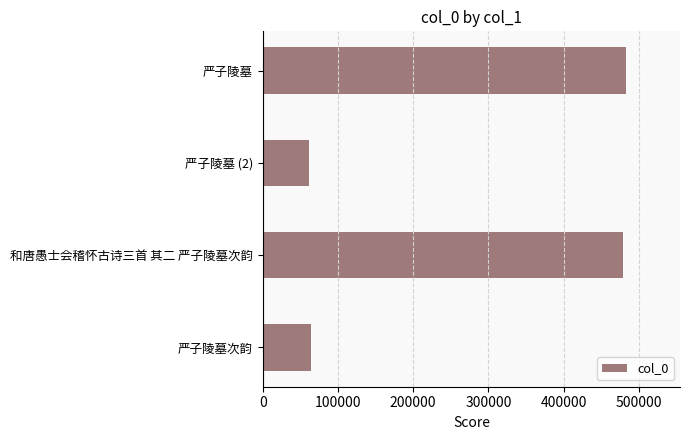

What is the difference between the values at 严子陵墓 and 严子陵墓次韵?

418658